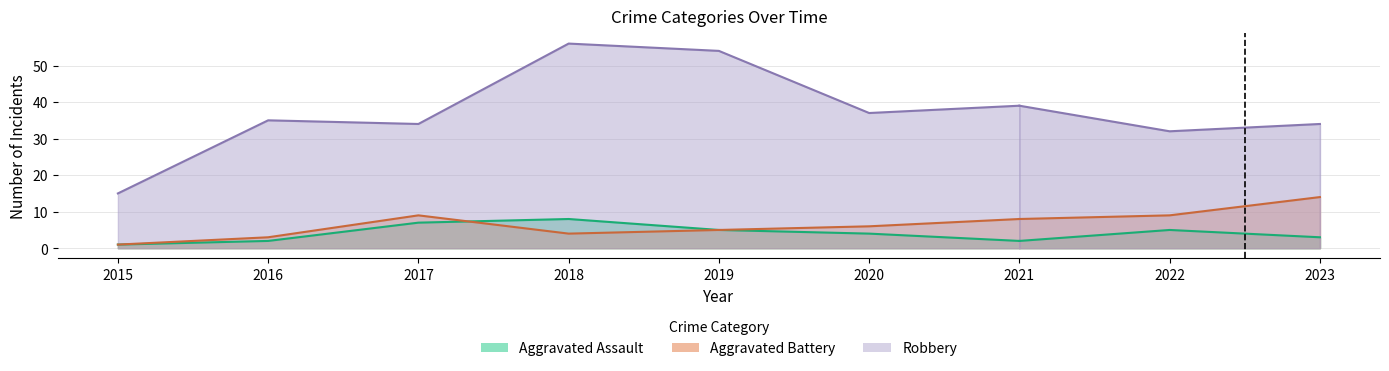

What is the maximum value for Robbery?

56